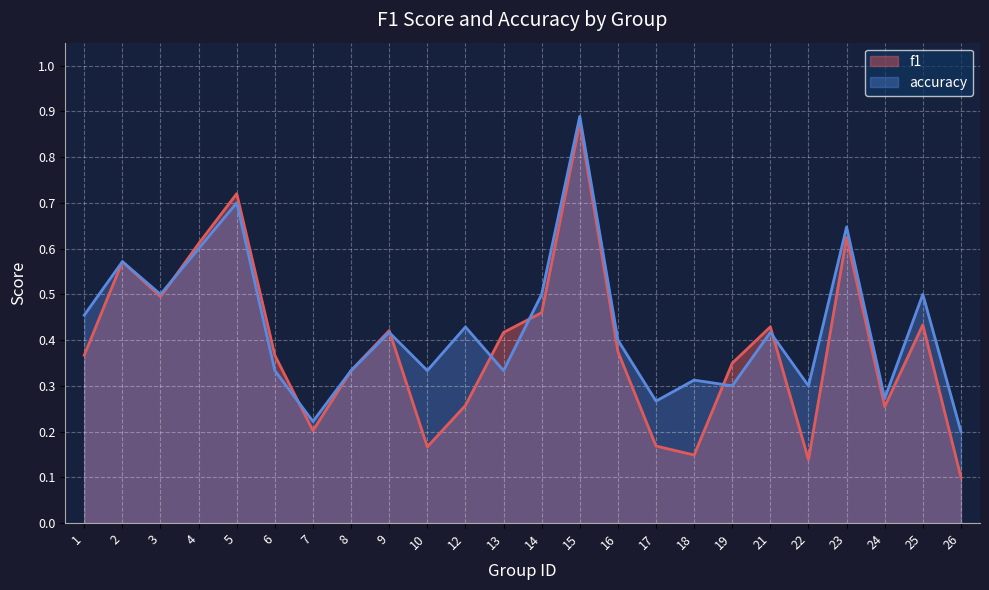

The value of accuracy at 16 is 0.4. True or false?

True